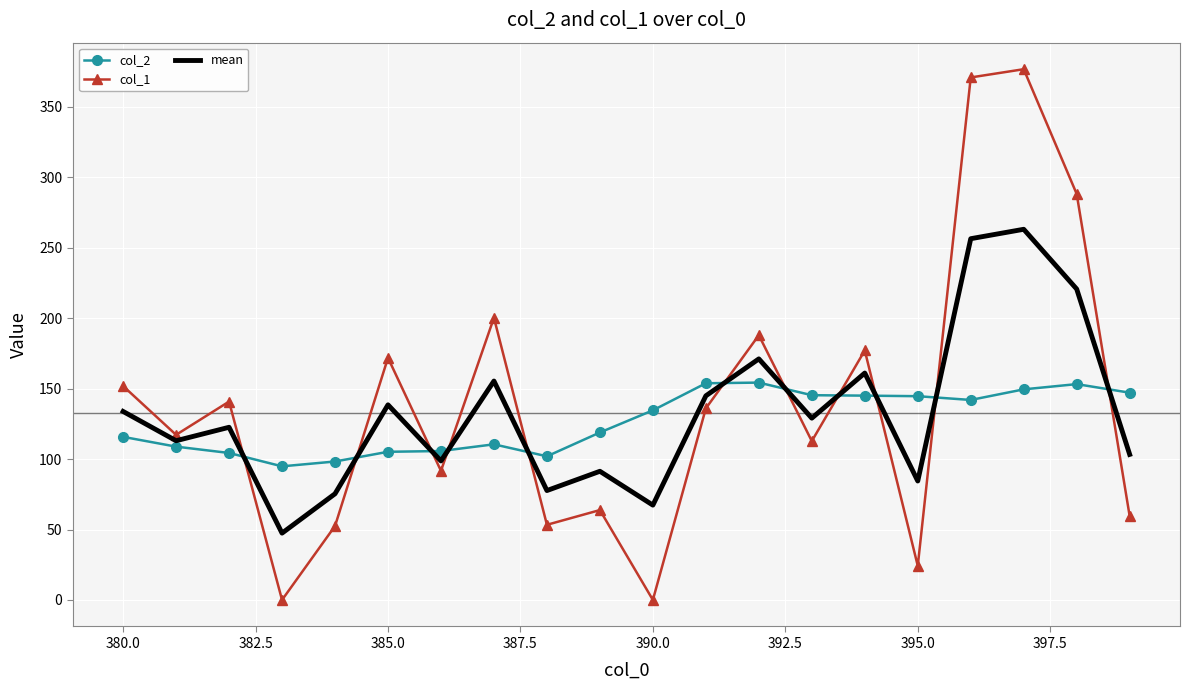

How many categories are shown in the chart?

20